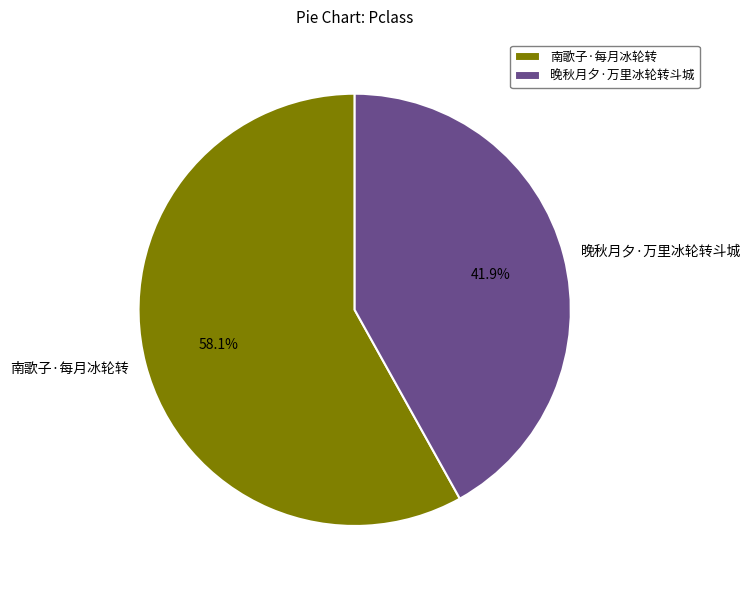

To the nearest percent, what is the difference between the 晚秋月夕·万里冰轮转斗城 and 南歌子·每月冰轮转 slice percentages?

16%